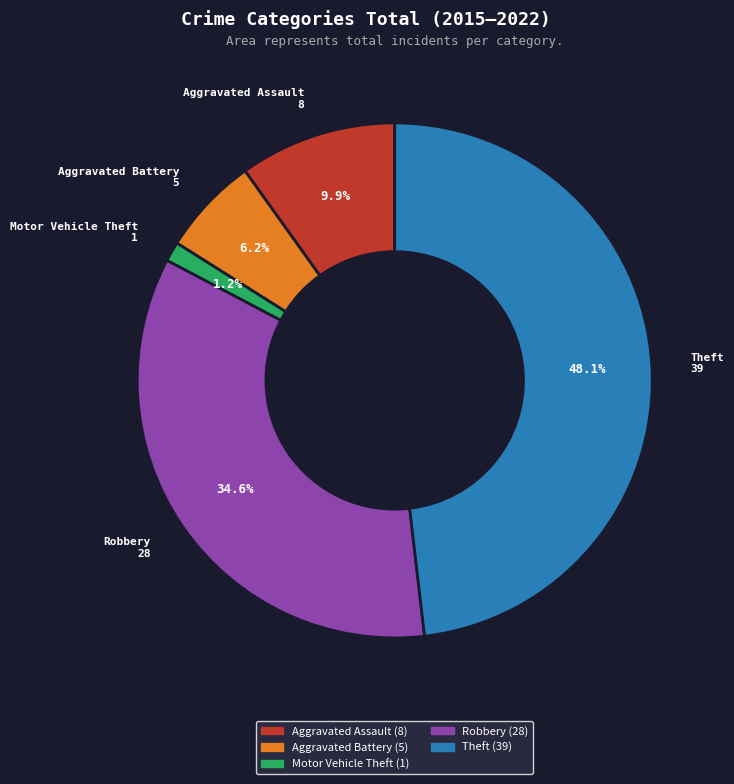

True or false: Aggravated Battery accounts for 6% of the total.

True